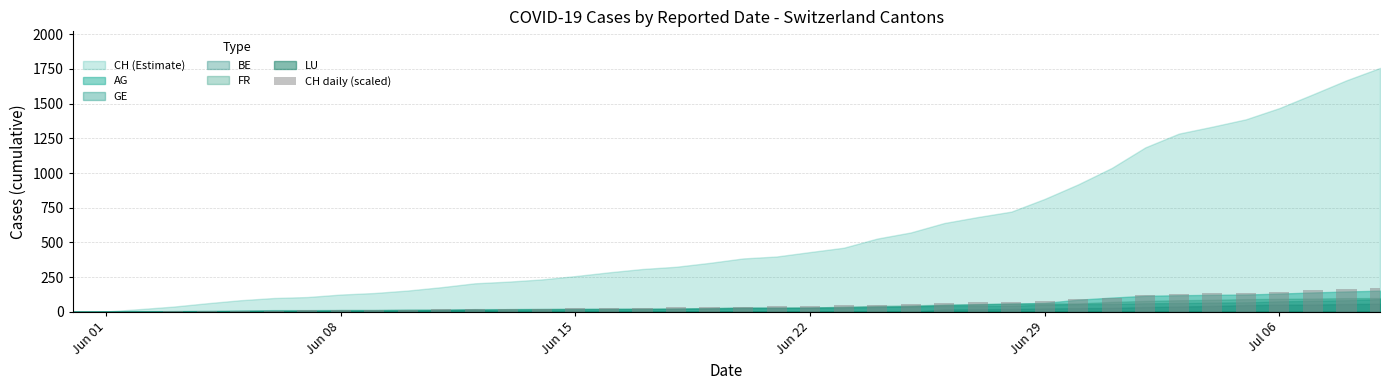

What is the sum of all values?

2243.7